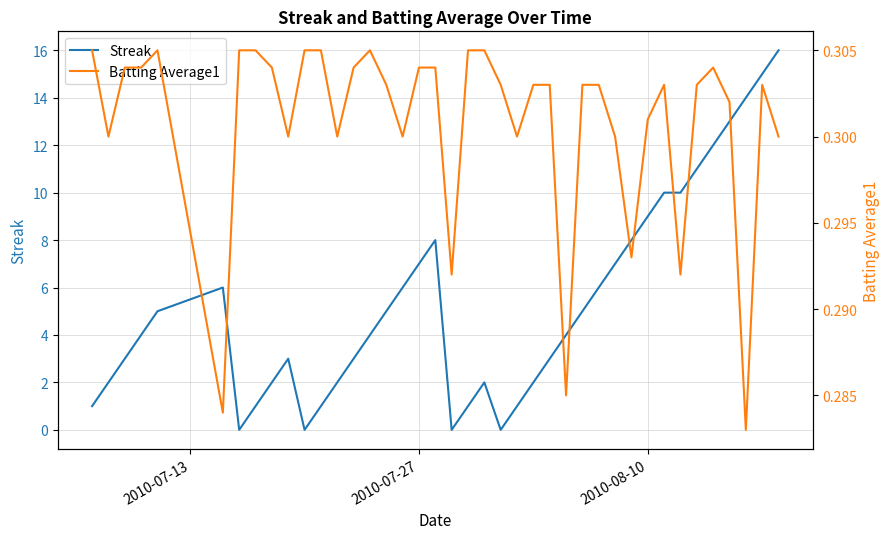

Is this an area chart (filled region under the line)?

No